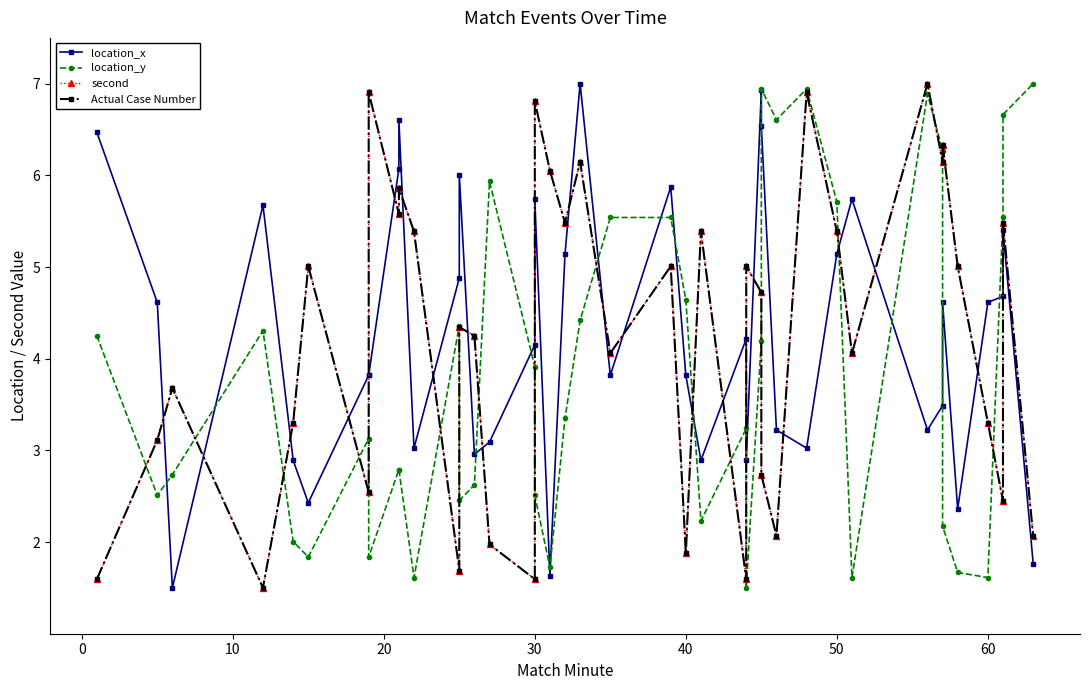

Between 40 and 30, which is larger?

30